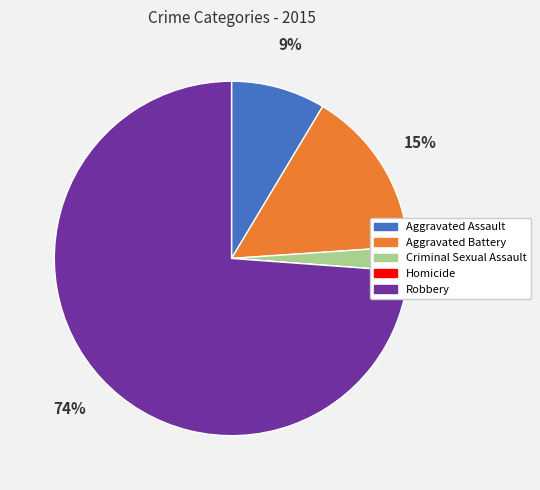

What percentage is NOT represented by Homicide?

100.0%